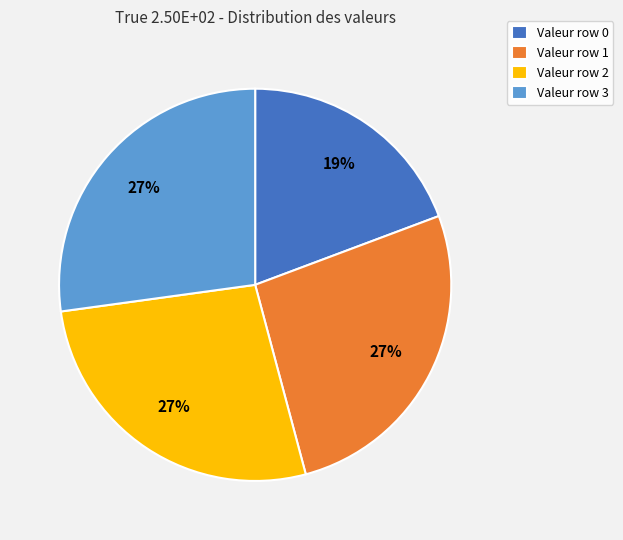

What percentage is the Valeur row 1 slice, to the nearest percent?

27%